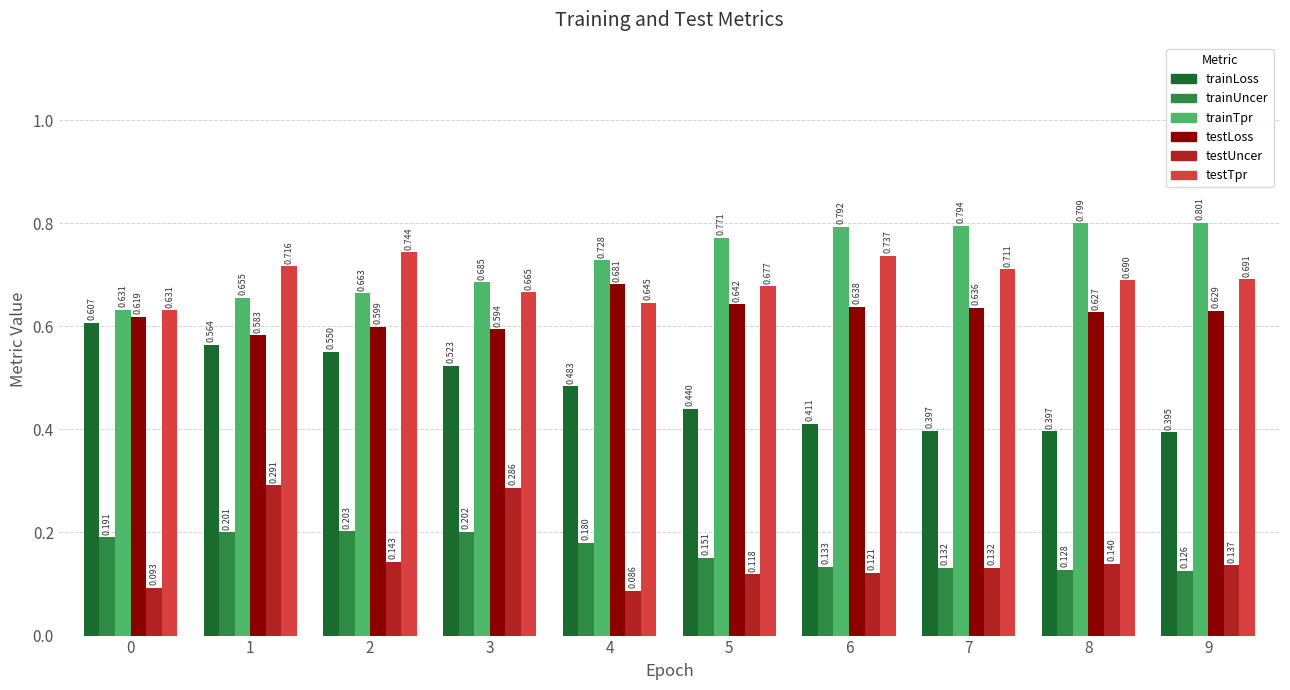

Which series has the widest spread of values?

trainLoss